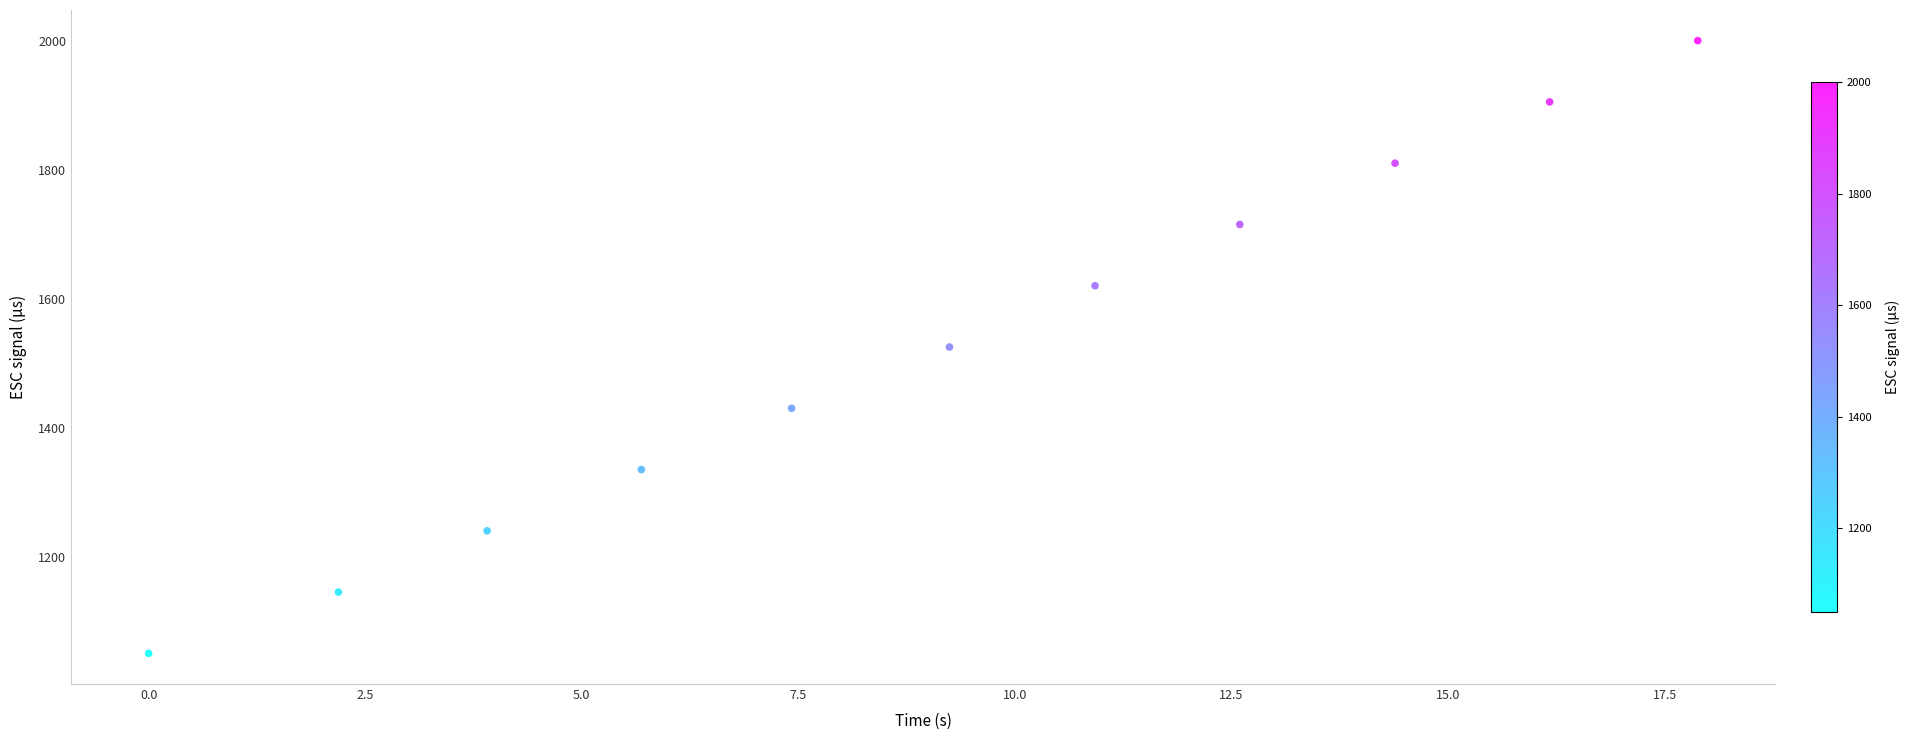

What is the average Y value?

1525